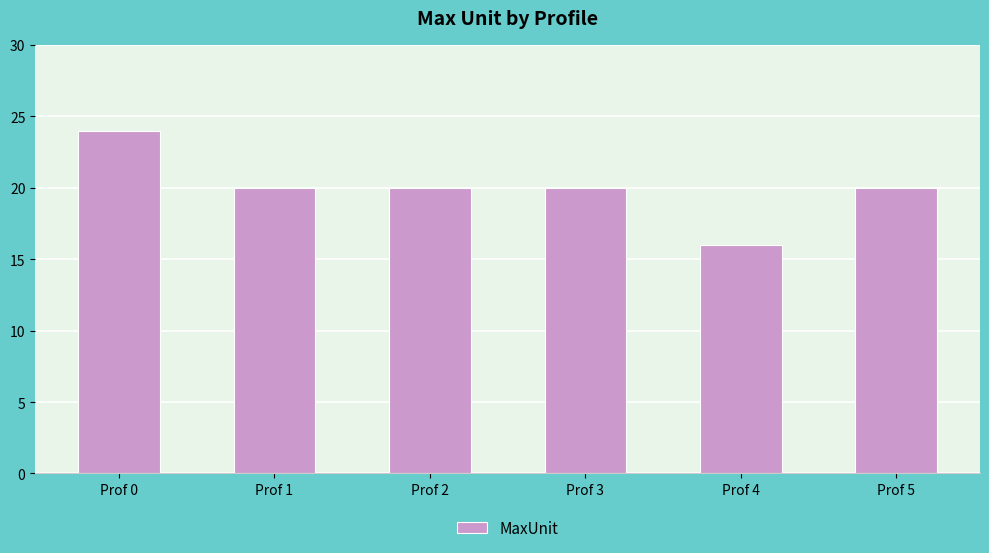

How many series are shown in this chart?

1